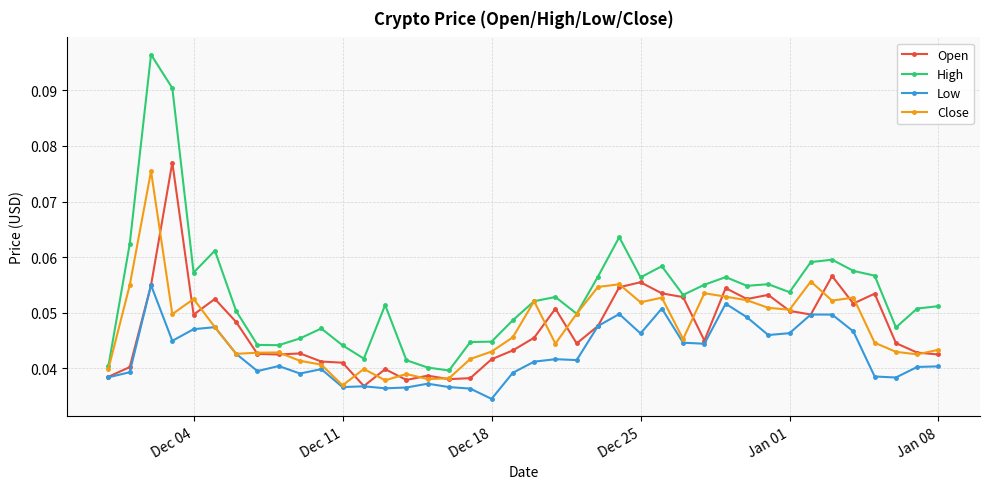

Which series has the widest spread of values?

High